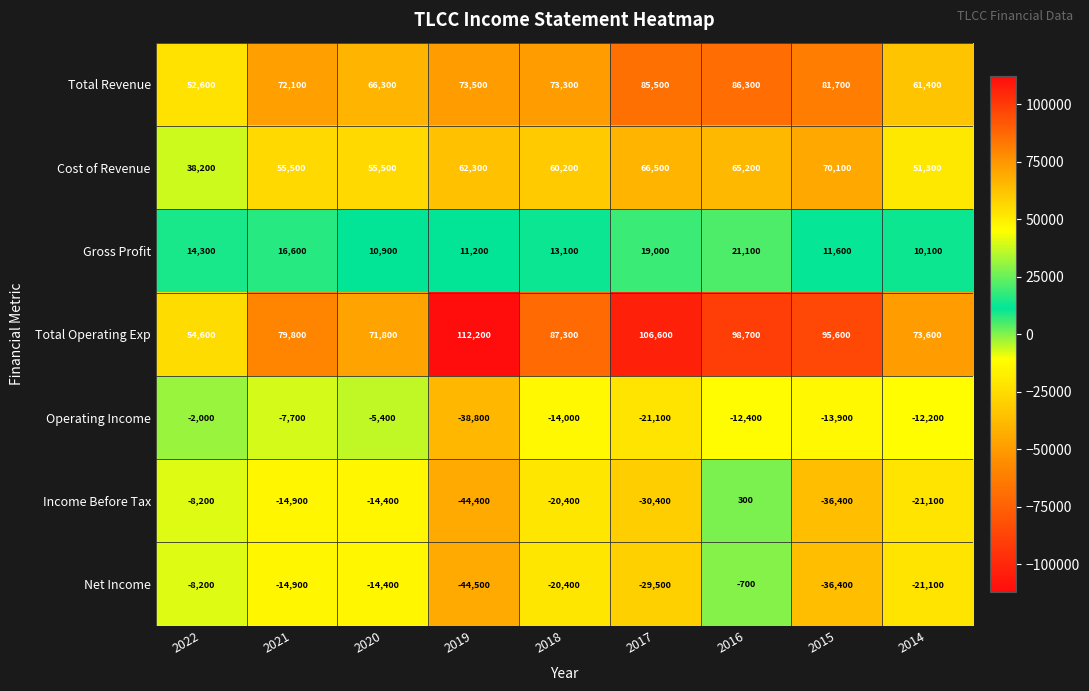

True or false: Income Before Tax has a value of 300 at 2016.

True